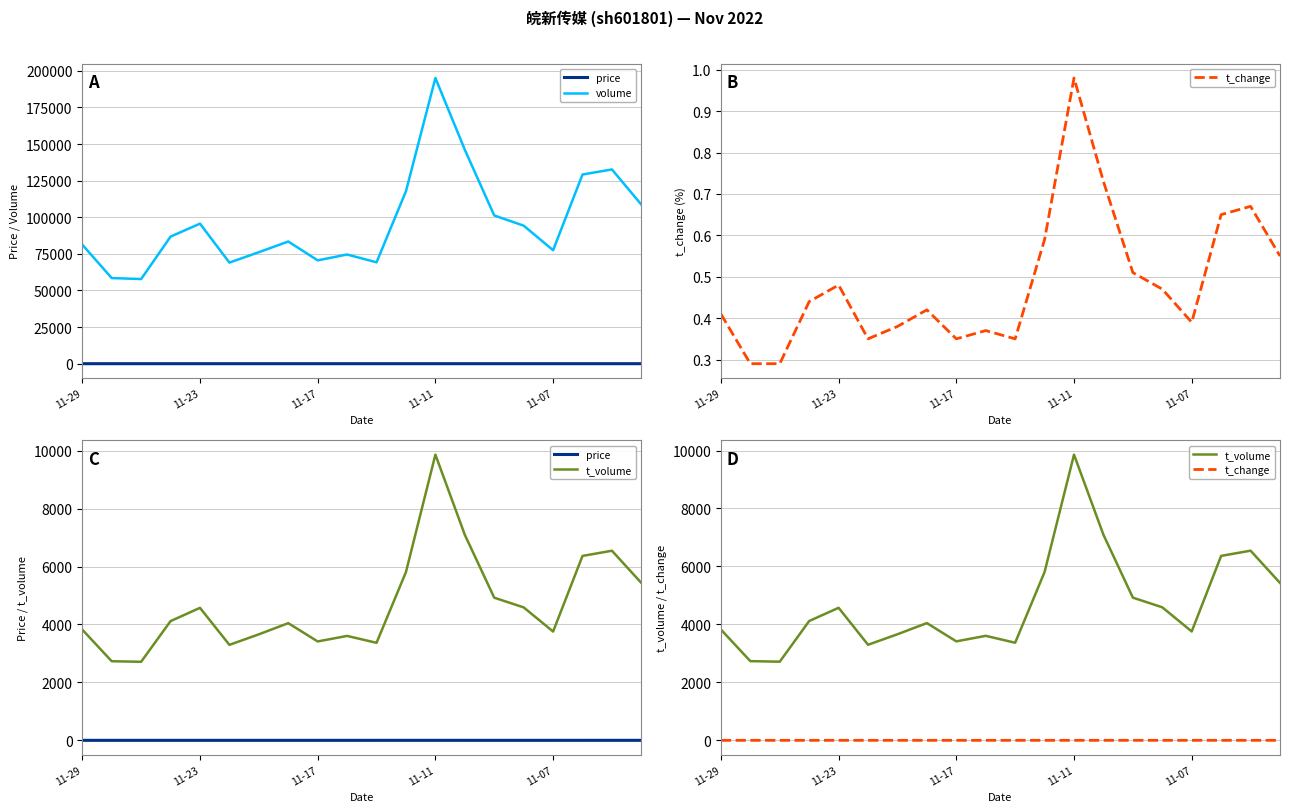

What is the difference between the second highest and minimum values in the price series?

0.3